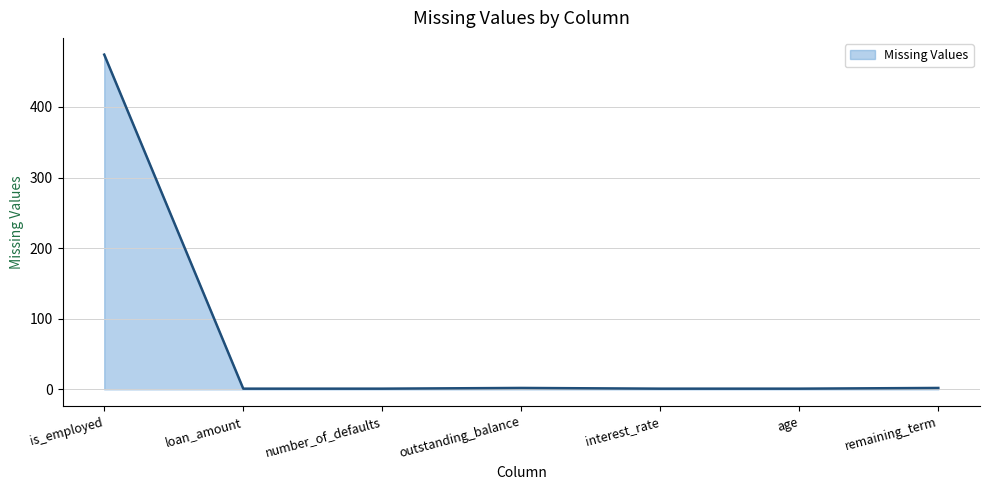

What is the difference between the maximum and minimum values?

473